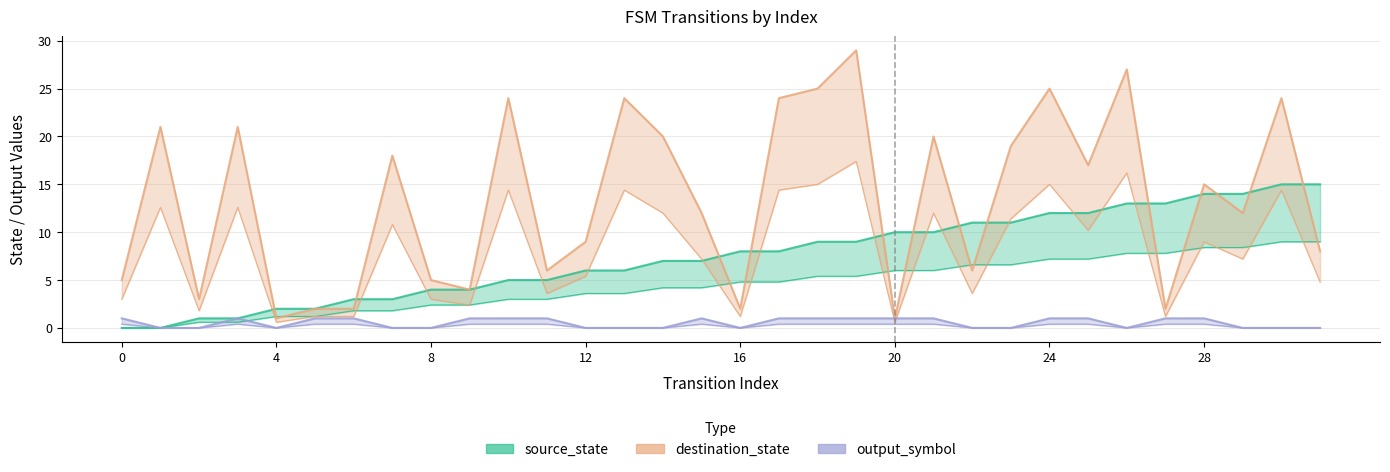

List the labels in order of destination_state value, largest first.

19, 26, 18, 24, 10, 13, 17, 30, 1, 3, 14, 21, 23, 7, 25, 28, 15, 29, 12, 31, 11, 22, 0, 8, 9, 2, 5, 6, 16, 27, 4, 20